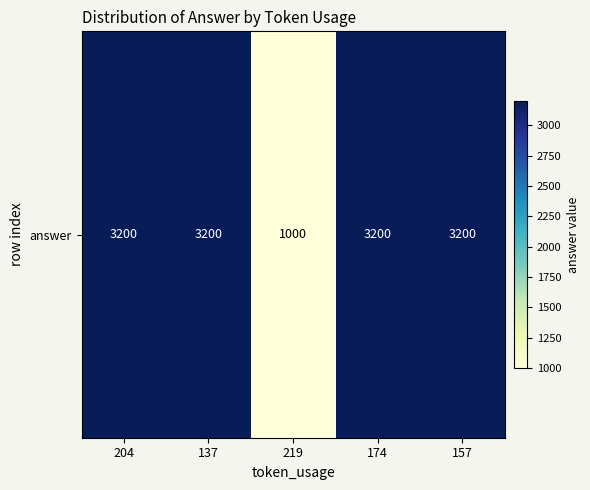

What is the difference between the maximum and minimum values?

2200